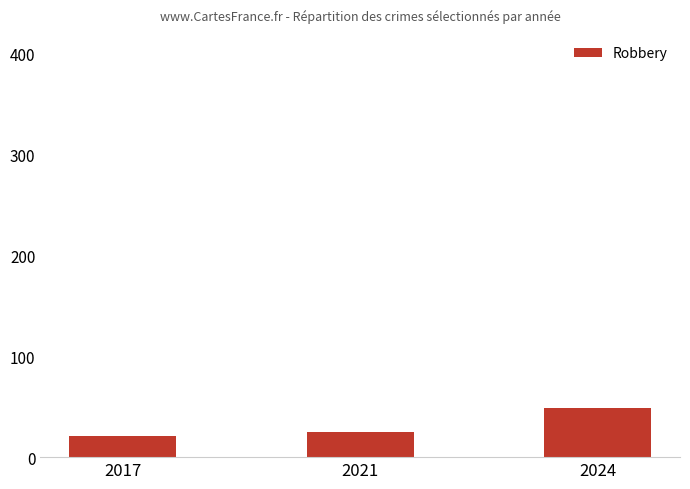

True or false: the data shows 21 at 2017.

True